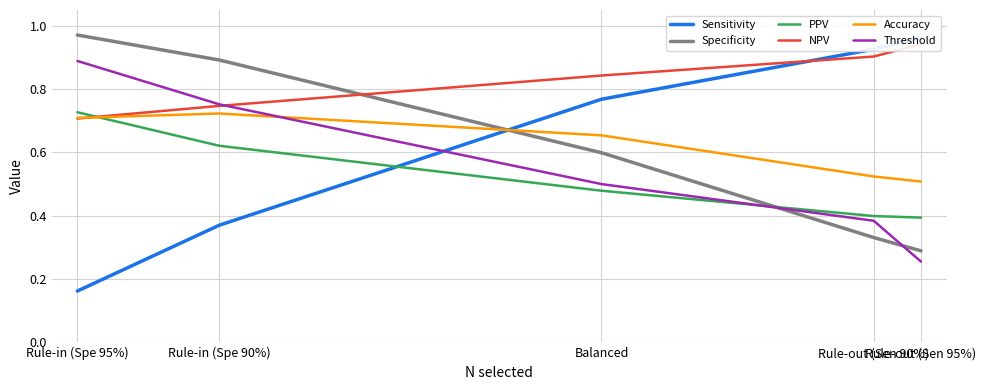

The value of Specificity at Rule-in (Spe 90%) is 0.2. True or false?

False